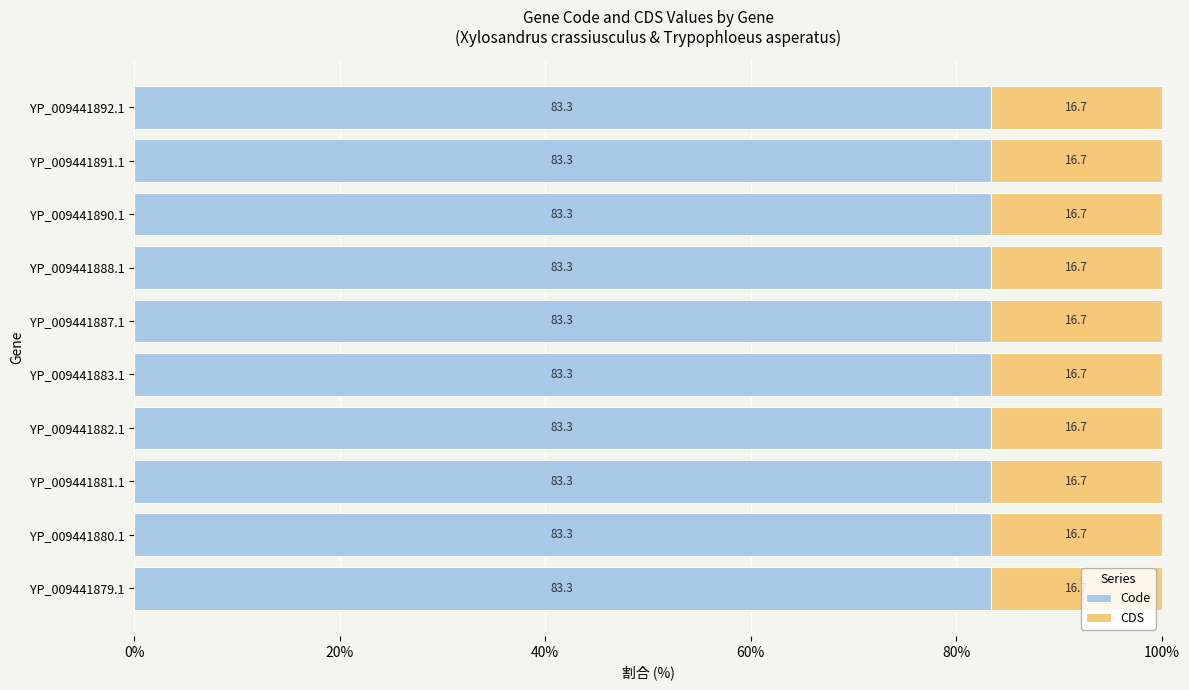

The value of Code at YP_009441890.1 is 114.6. True or false?

False